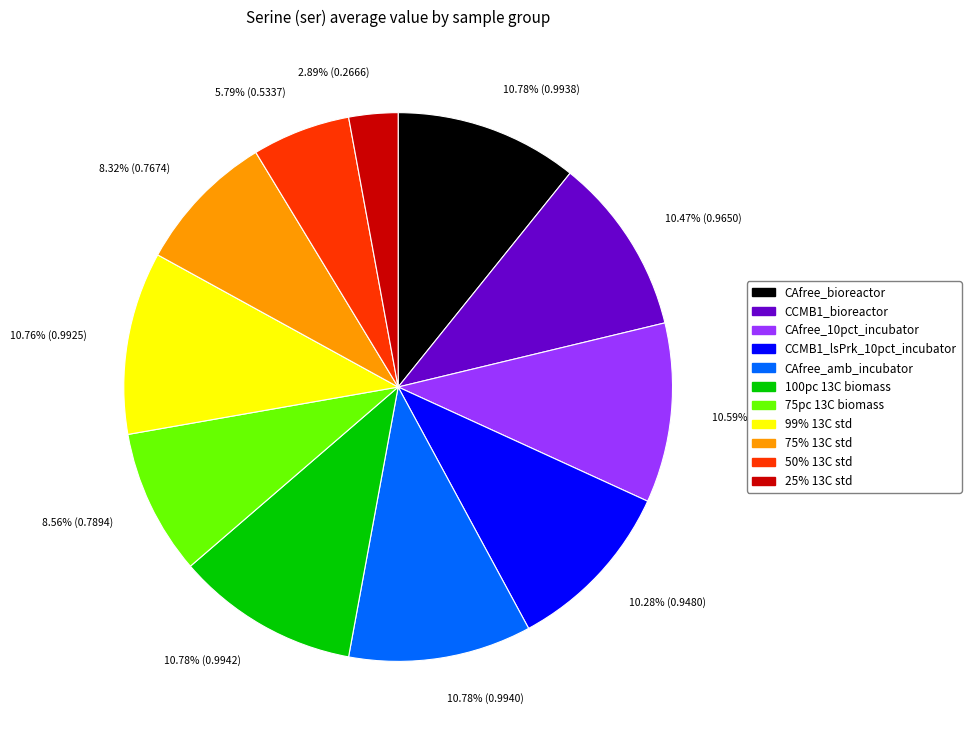

Is it true that 25% 13C std is 16% of the pie?

False